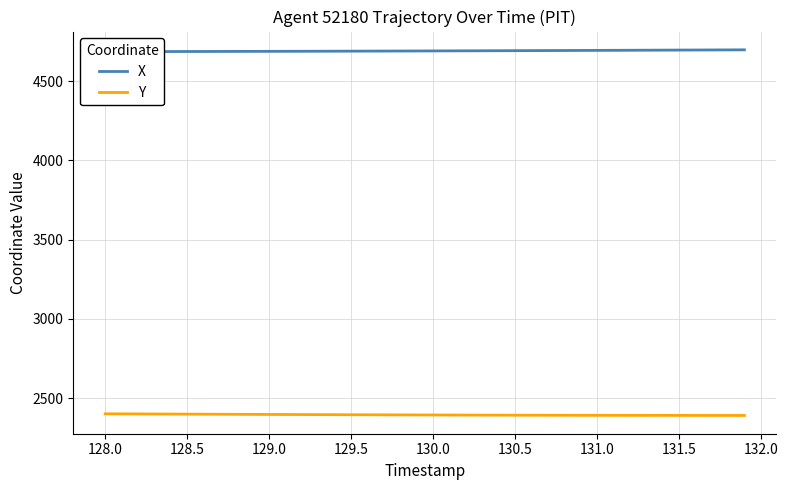

What is the difference between the maximum and minimum values in the X series?

11.3